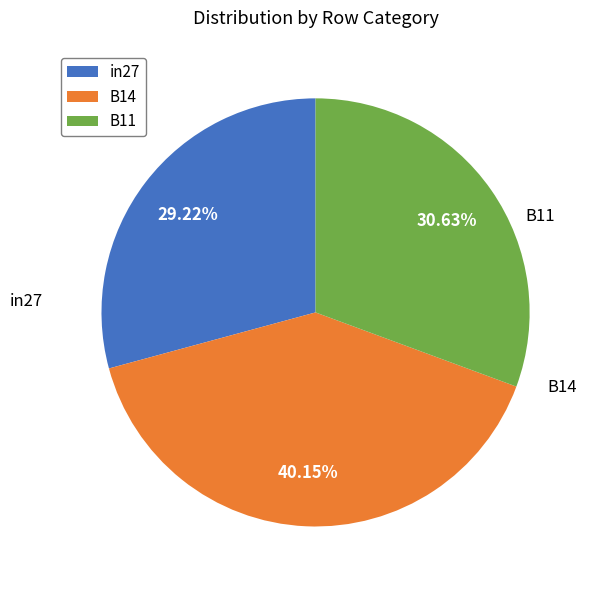

Is it true that B14 is 40% of the pie?

True